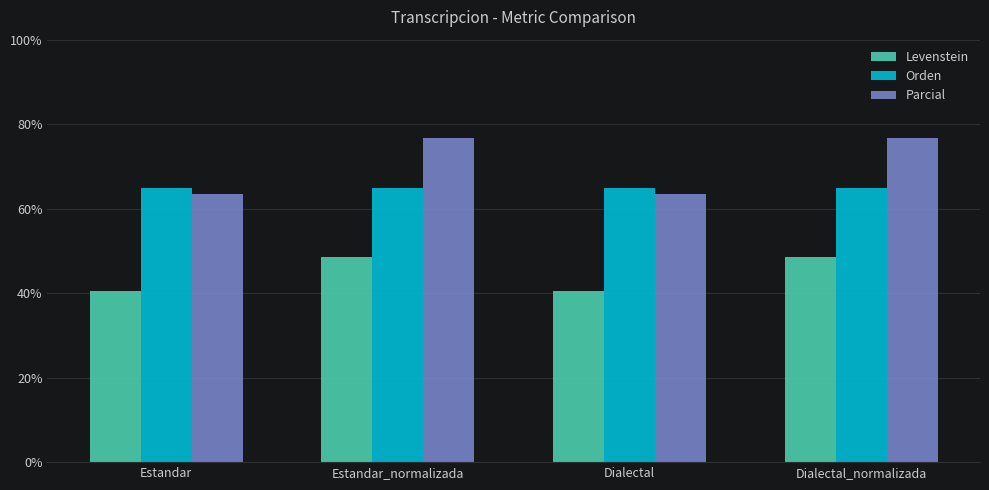

True or false: Levenstein has a value of 32.0 at Dialectal_normalizada.

False